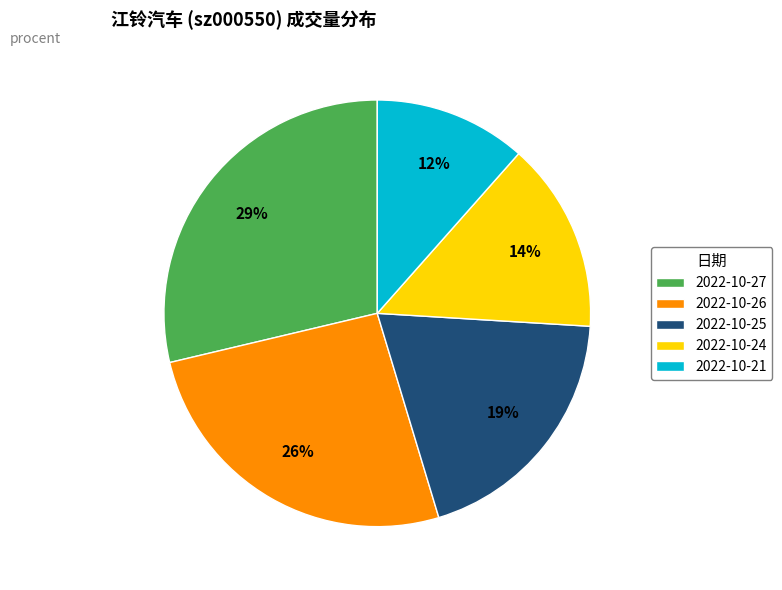

What is the largest slice in the pie chart?

2022-10-27